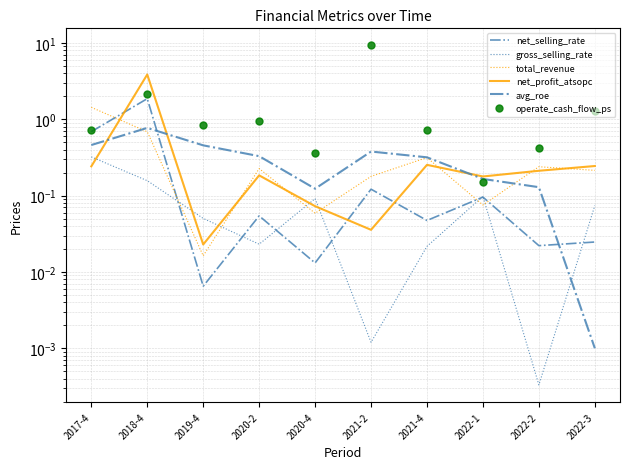

What position from the left is 2019-4?

3